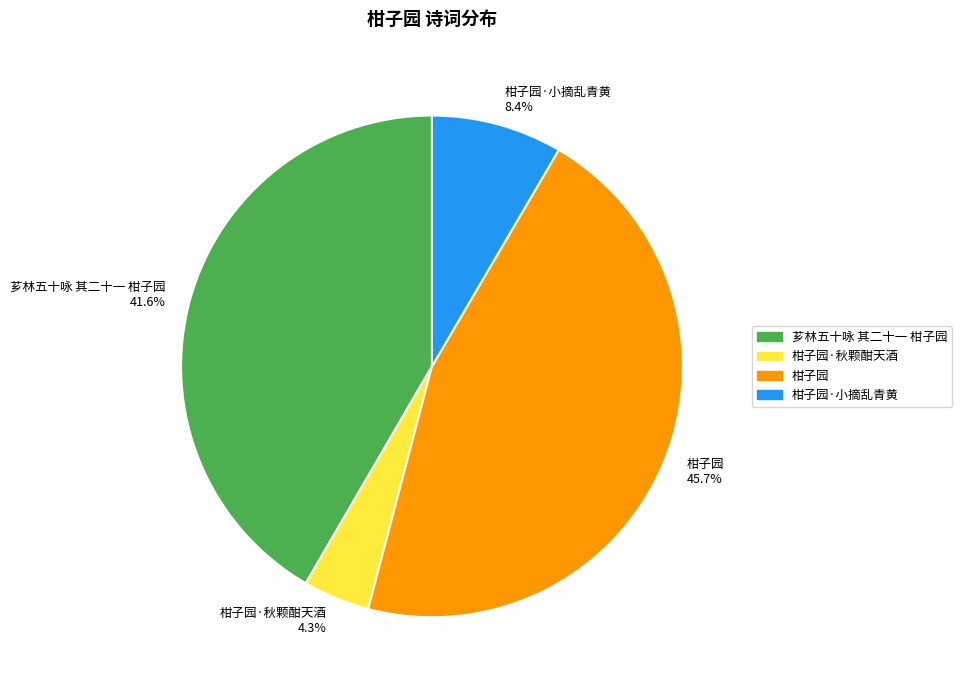

What is the ratio of the value at 柑子园 to the value at 柑子园·秋颗酣天酒?

10.6